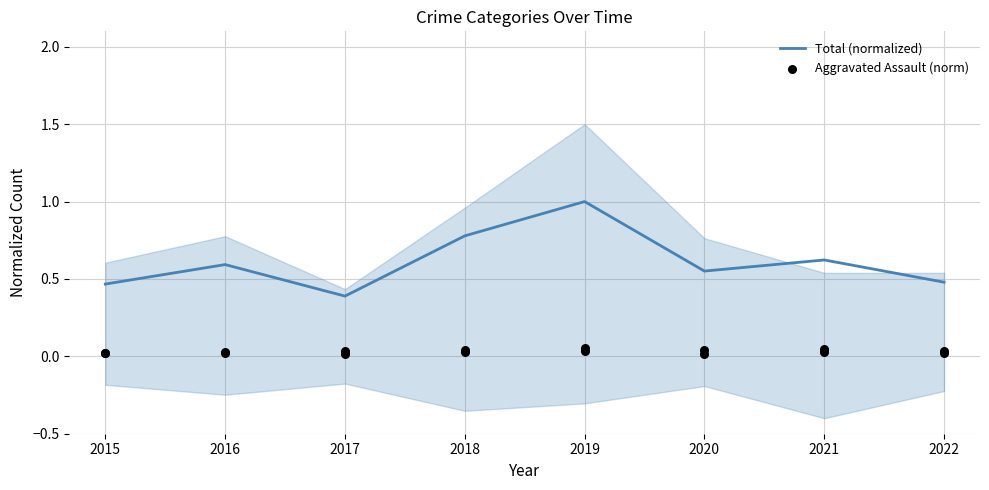

The value of Total (normalized) at 2021 is 0.1. True or false?

False